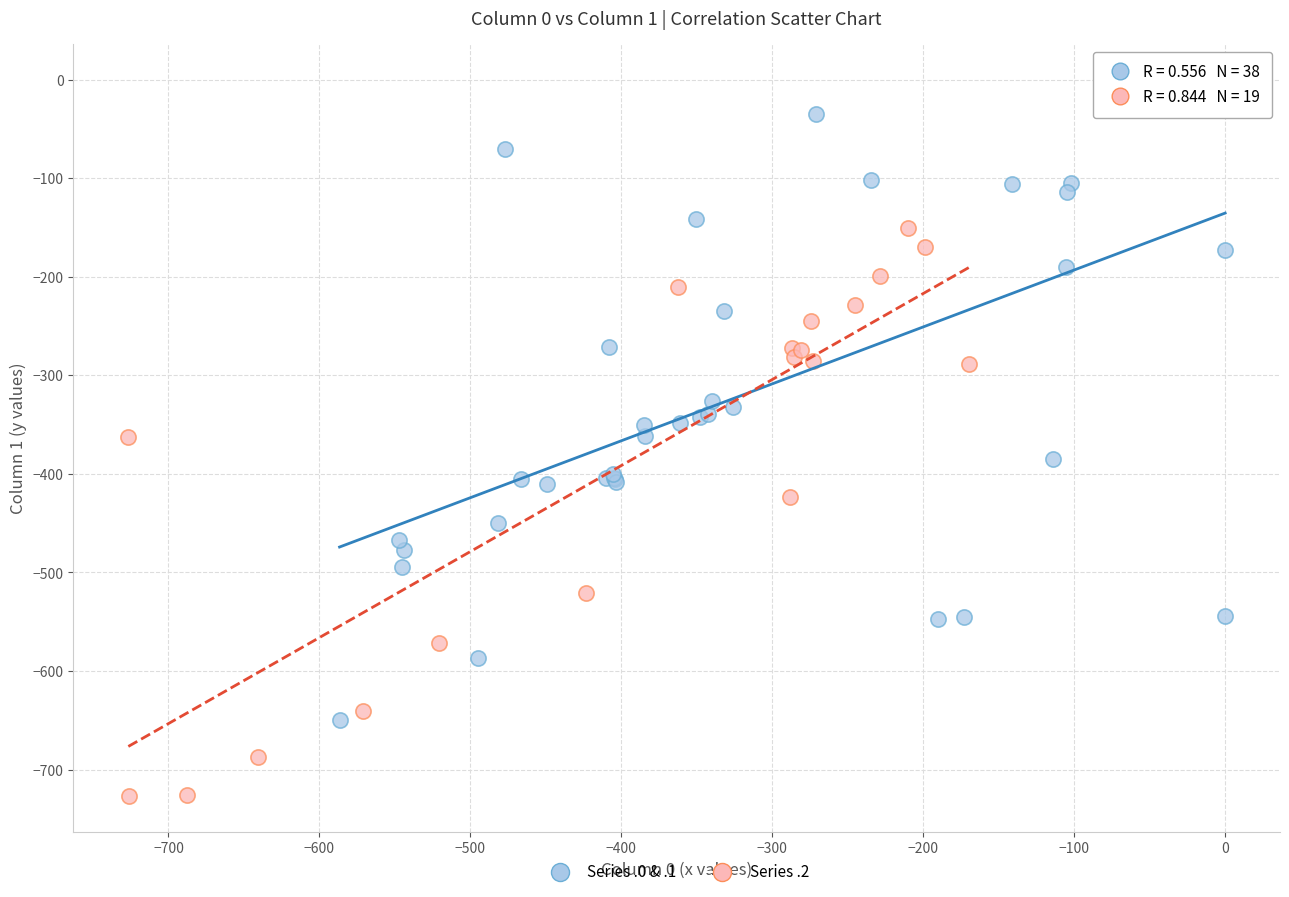

Which series reaches the minimum Y coordinate?

Series .2